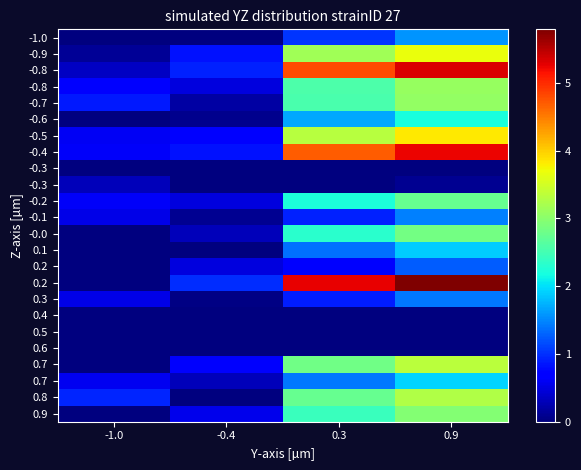

What is the minimum value shown in the chart?

-3.3